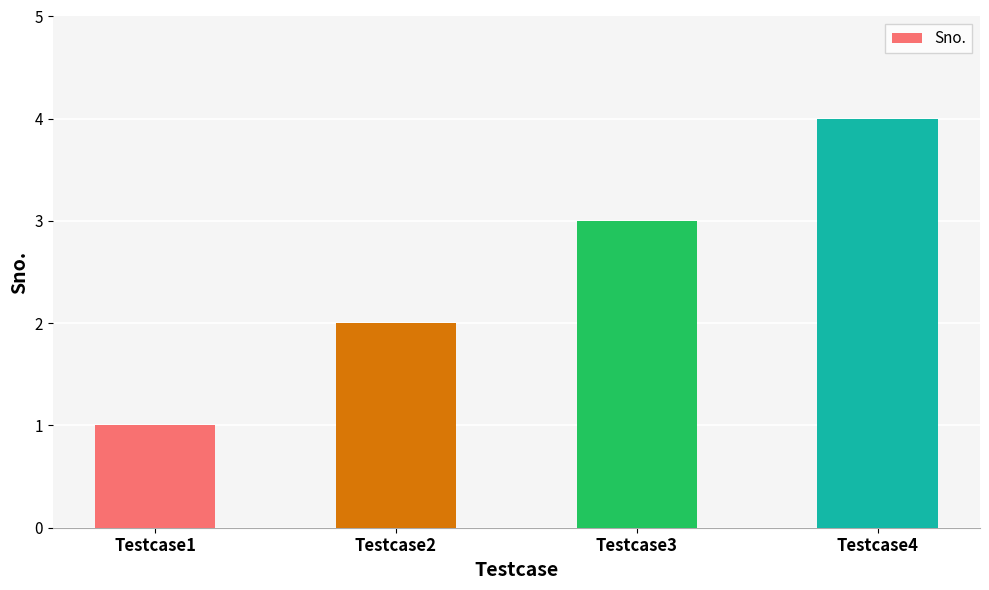

The value at Testcase2 is 2. True or false?

True